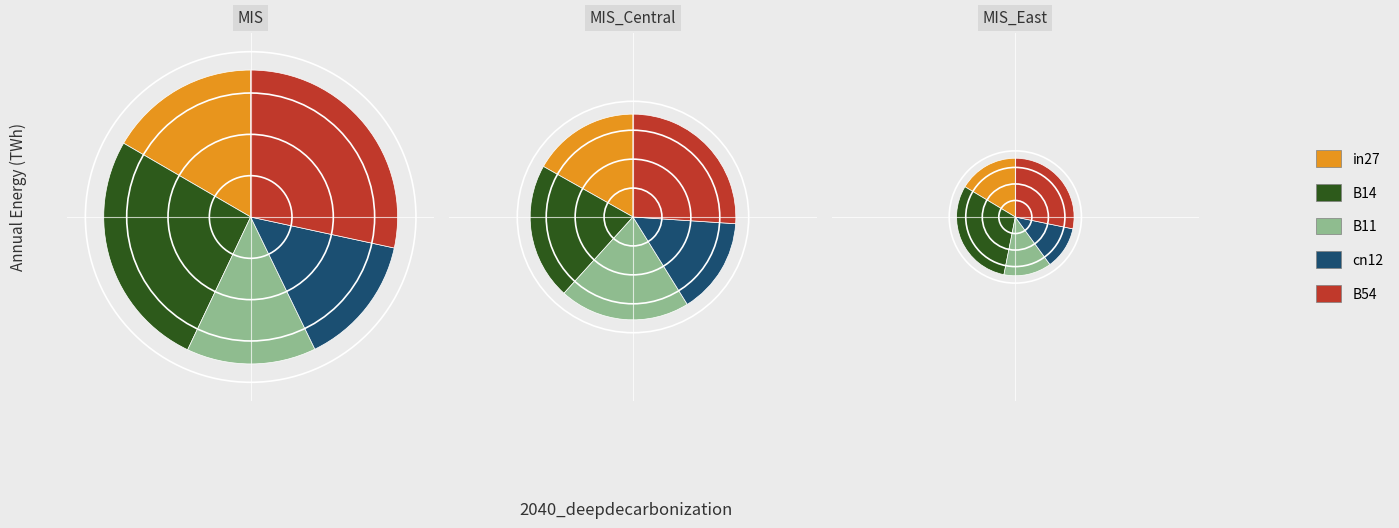

Which slice is the smallest?

cn12